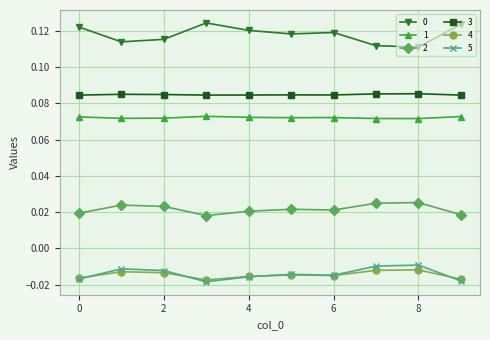

At how many categories does at least one series exceed 0?

10